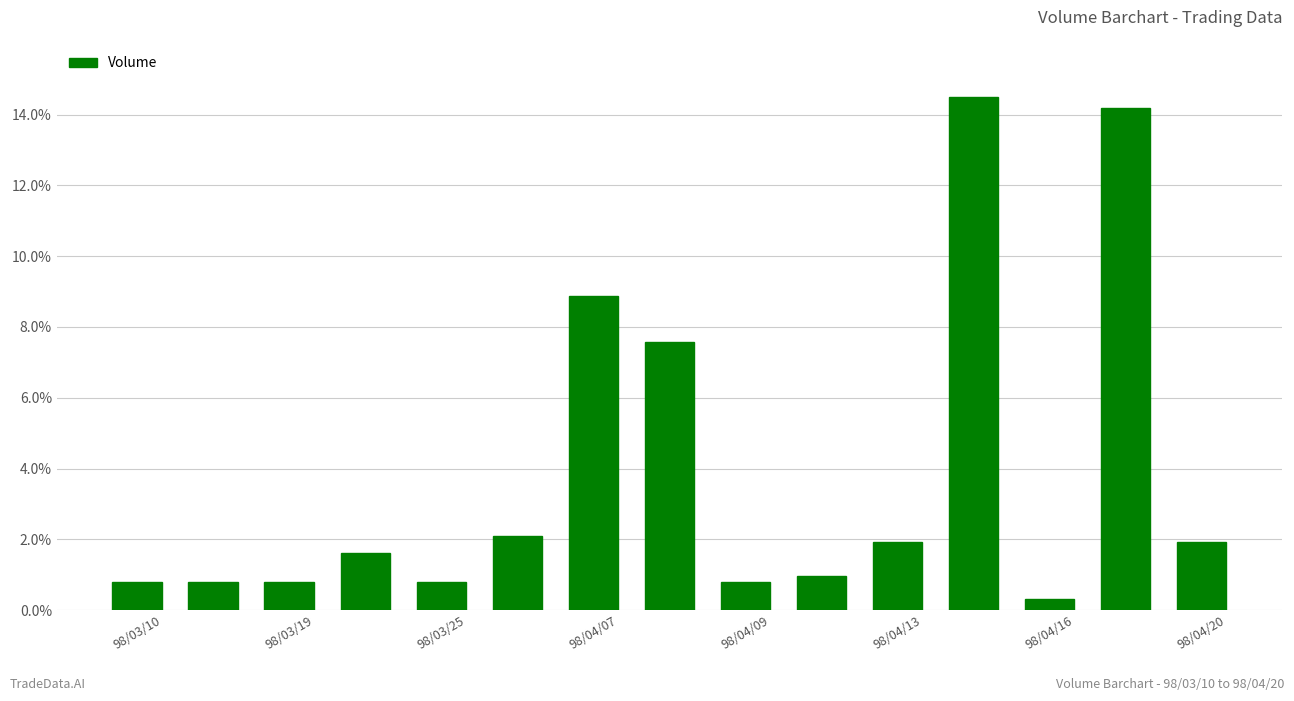

What is the greatest value displayed?

14.5